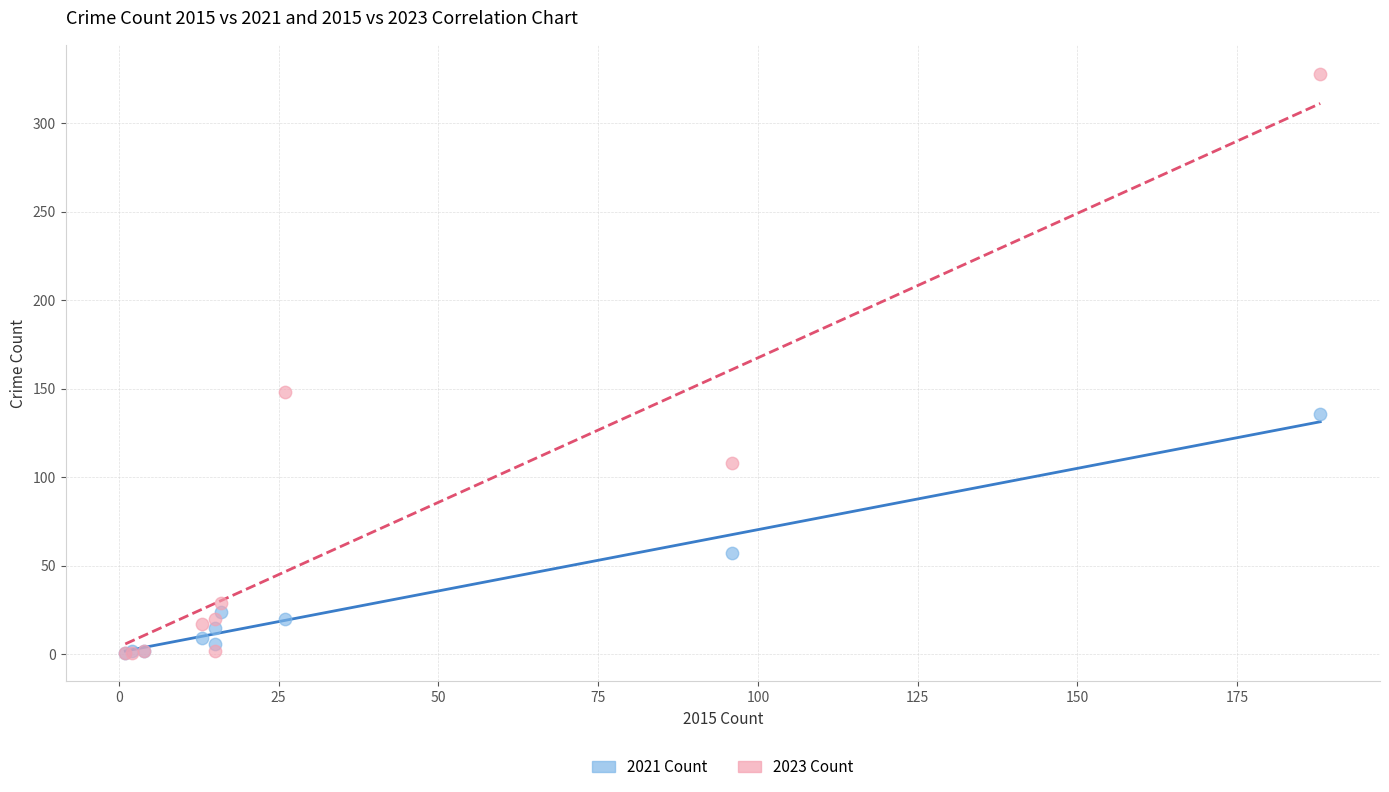

In the 2023 Count series, what Y value is closest to 164?

148